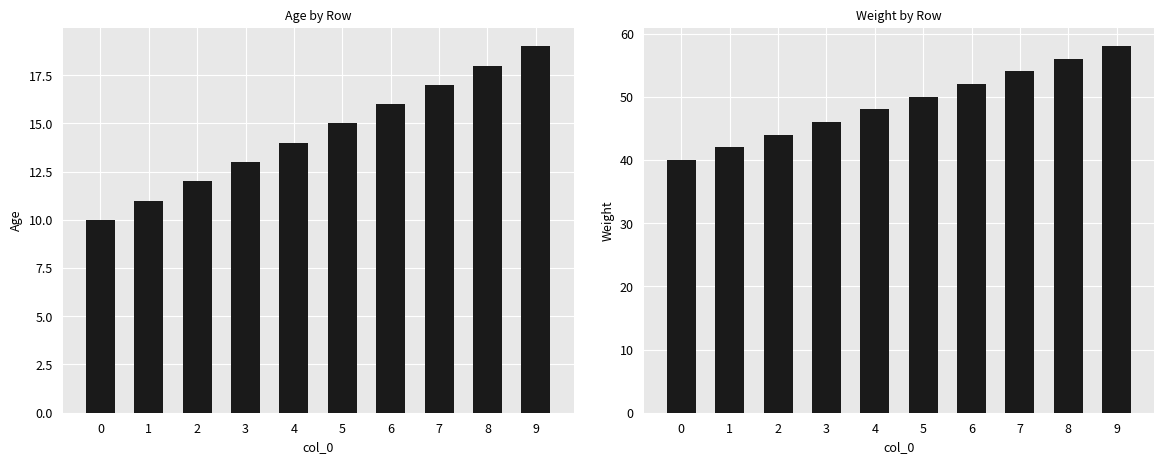

What is the greatest value displayed?

58